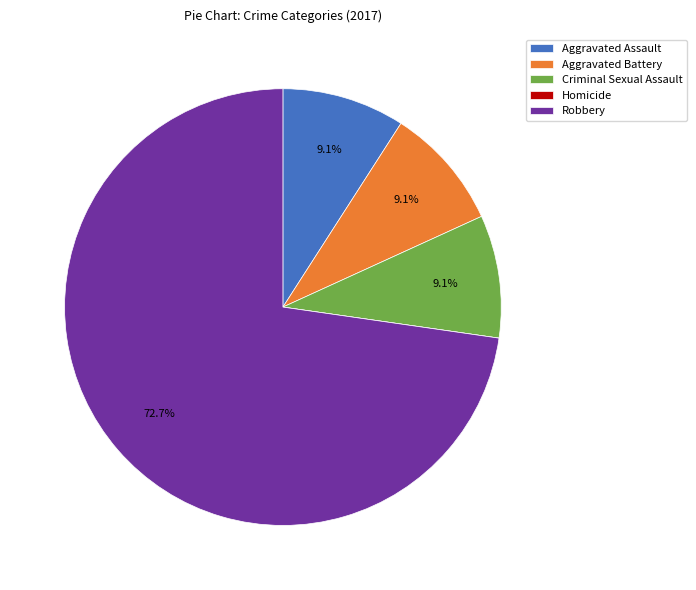

Which category has the biggest portion of the pie?

Robbery